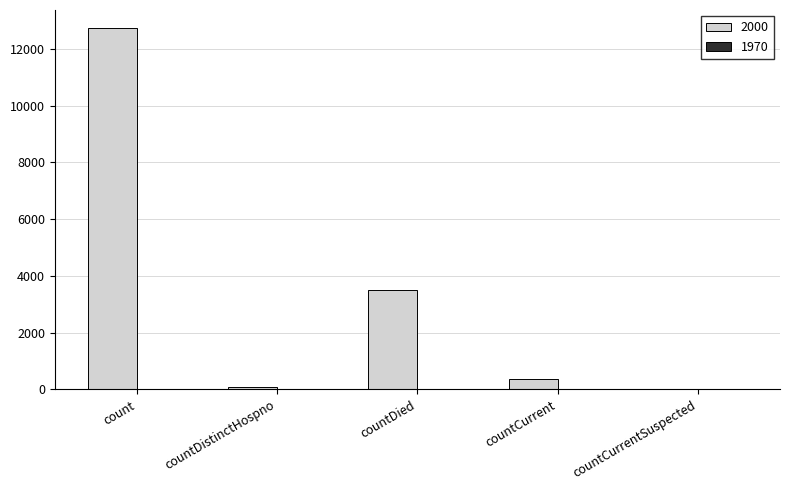

Reading right to left, transcribe all the data shown in this chart.

countCurrentSuspected=0	countCurrent=360	countDied=3519	countDistinctHospno=76	count=12741